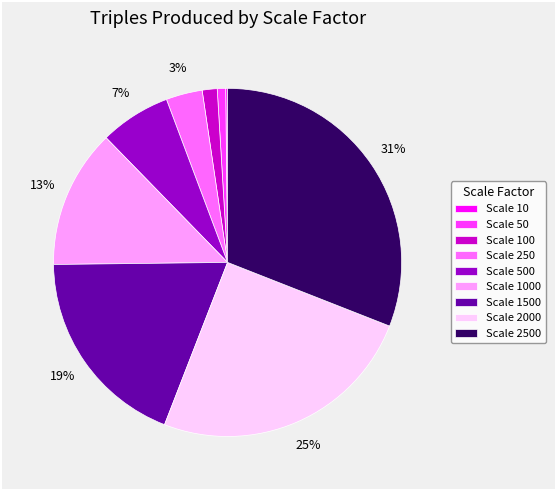

Which slice is the largest?

Scale 2500